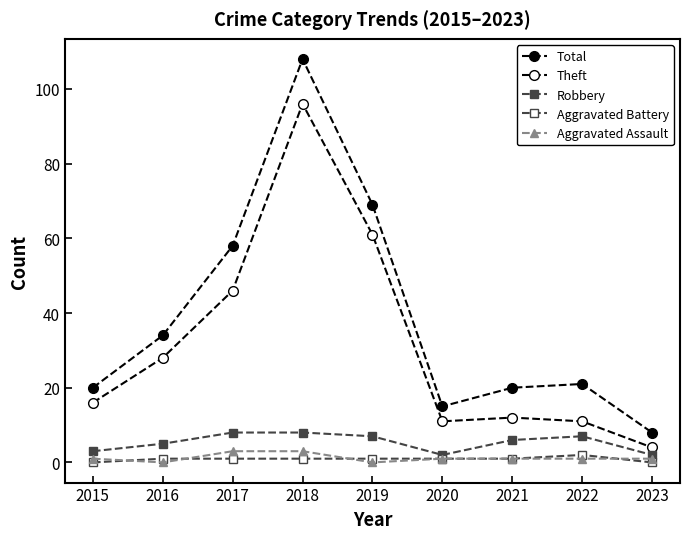

True or false: Theft and Total cross at least once.

False